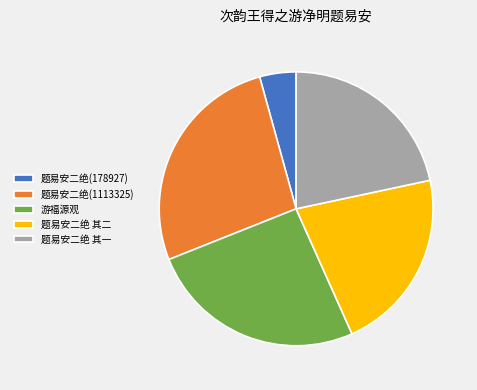

Count the number of slices in the pie.

5